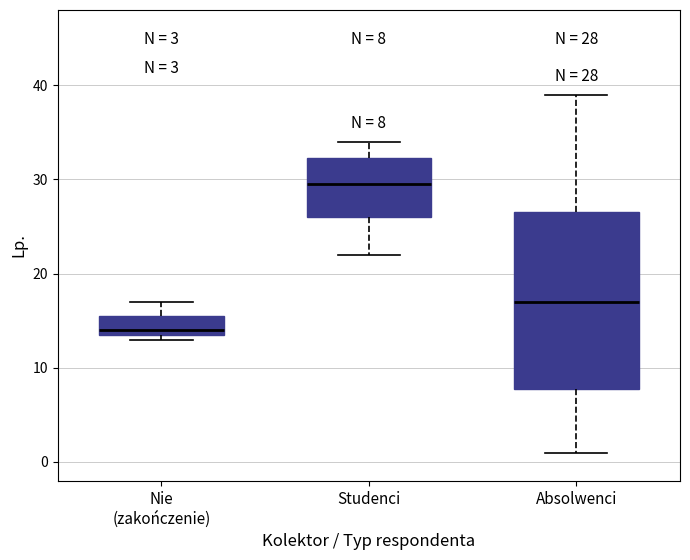

Which box's median line is the highest?

Studenci